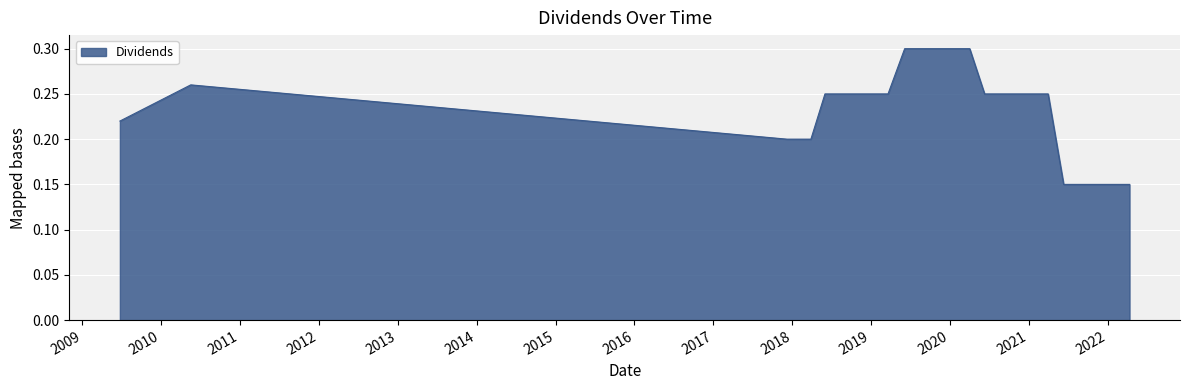

What is the sum of all values?

4.8